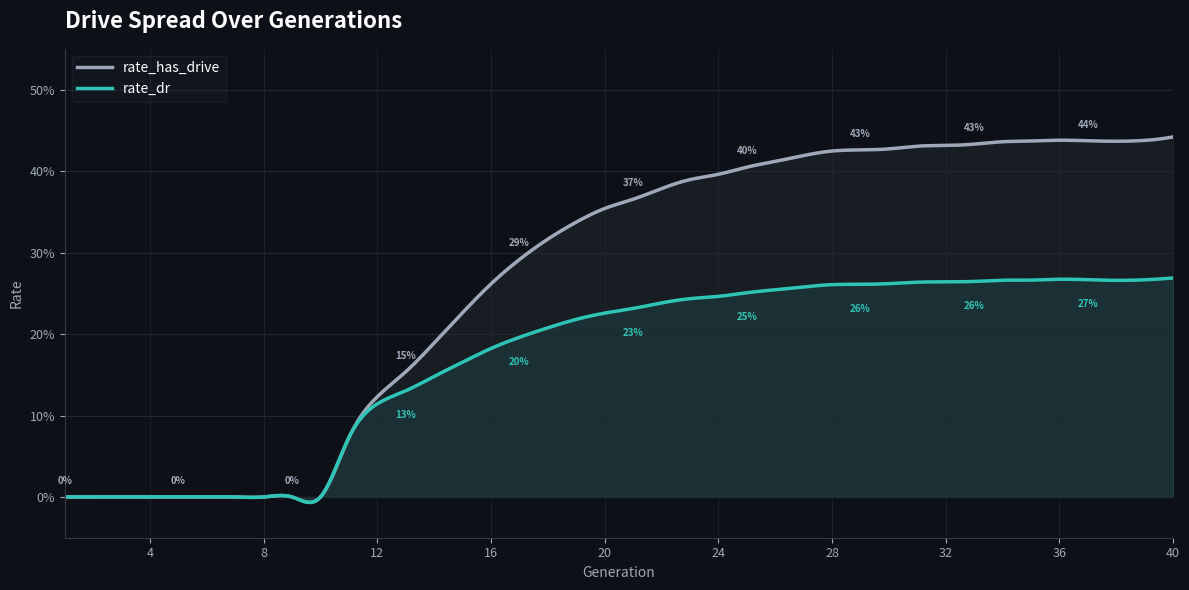

Reading left to right, list all the values displayed in this chart.

rate_has_drive: 1=0.0	2=0.0	3=0.0	4=0.0	5=0.0	6=0.0	7=0.0	8=0.0	9=0.0	10=0.0	11=0.1	12=0.1	13=0.2	14=0.2	15=0.2	16=0.3	17=0.3	18=0.3	19=0.3	20=0.4	21=0.4	22=0.4	23=0.4	24=0.4	25=0.4	26=0.4	27=0.4	28=0.4	29=0.4	30=0.4	31=0.4	32=0.4	33=0.4	34=0.4	35=0.4	36=0.4	37=0.4	38=0.4	39=0.4	40=0.4
rate_dr: 1=0.0	2=0.0	3=0.0	4=0.0	5=0.0	6=0.0	7=0.0	8=0.0	9=0.0	10=0.0	11=0.1	12=0.1	13=0.1	14=0.1	15=0.2	16=0.2	17=0.2	18=0.2	19=0.2	20=0.2	21=0.2	22=0.2	23=0.2	24=0.2	25=0.3	26=0.3	27=0.3	28=0.3	29=0.3	30=0.3	31=0.3	32=0.3	33=0.3	34=0.3	35=0.3	36=0.3	37=0.3	38=0.3	39=0.3	40=0.3